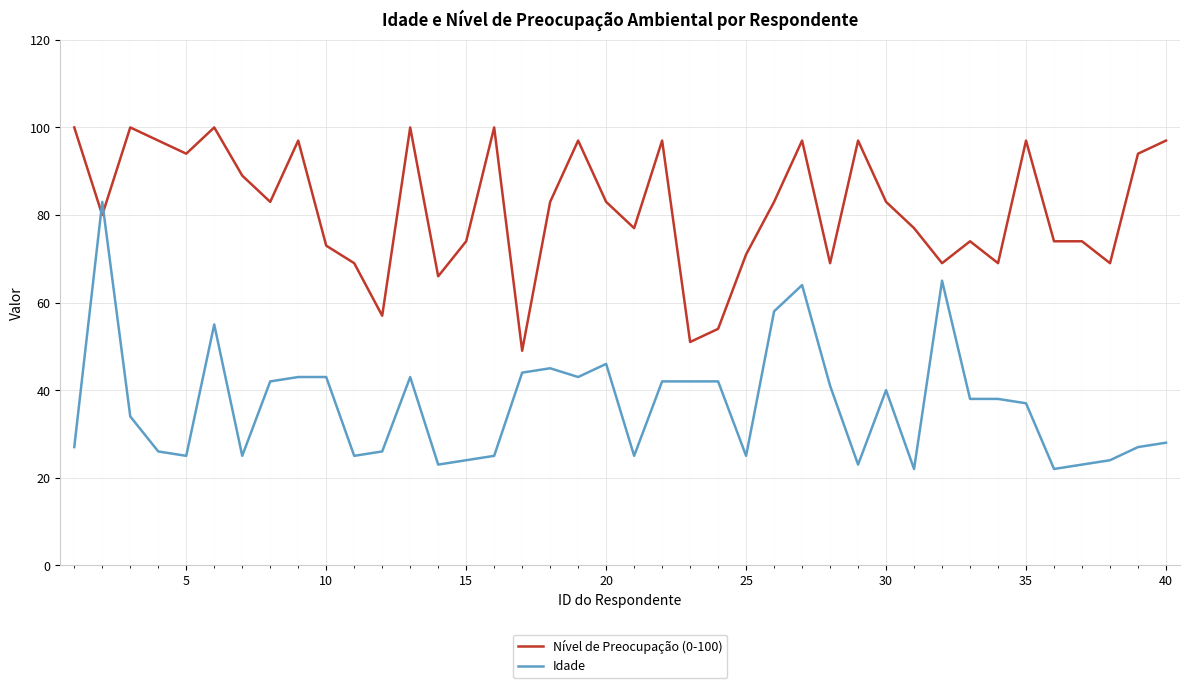

What is the difference between the maximum and minimum values in the Nível de Preocupação (0-100) series?

51